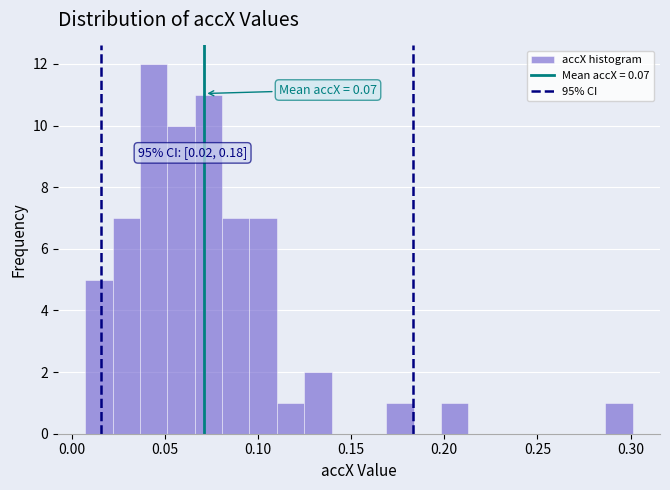

Read against the x-axis, roughly where is the centre of the tallest bar?

0.045